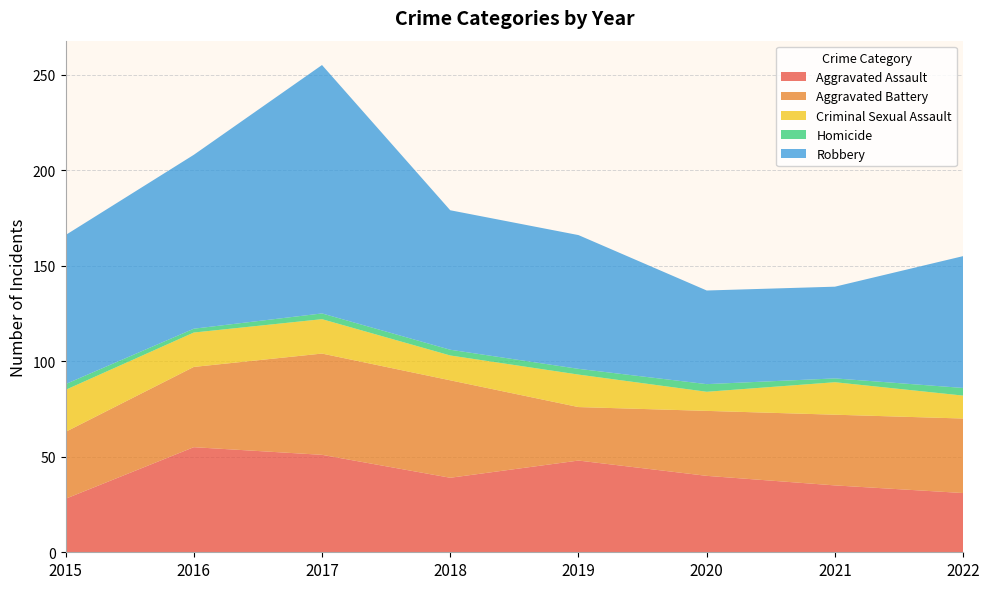

Reading right to left, extract all data points from this chart.

Aggravated Assault: 2022=31	2021=35	2020=40	2019=48	2018=39	2017=51	2016=55	2015=28
Aggravated Battery: 2022=39	2021=37	2020=34	2019=28	2018=51	2017=53	2016=42	2015=35
Criminal Sexual Assault: 2022=12	2021=17	2020=10	2019=17	2018=13	2017=18	2016=18	2015=22
Homicide: 2022=4	2021=2	2020=4	2019=3	2018=3	2017=3	2016=2	2015=3
Robbery: 2022=69	2021=48	2020=49	2019=70	2018=73	2017=130	2016=91	2015=78